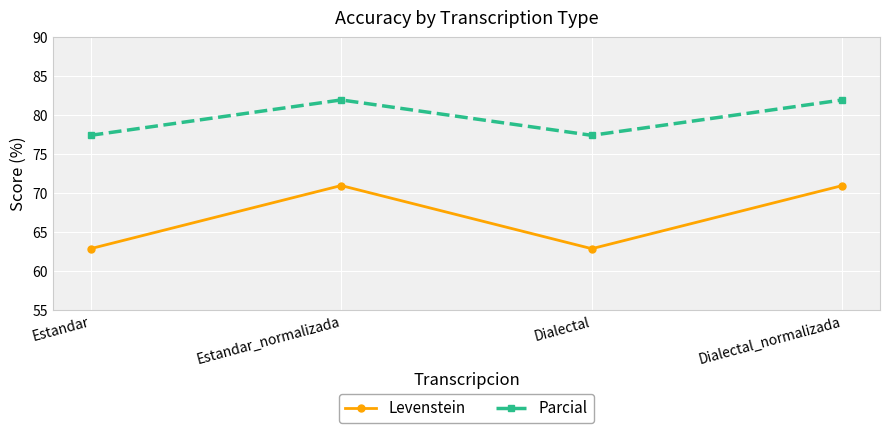

What is the spread (max minus min) of values at Dialectal_normalizada?

11.0